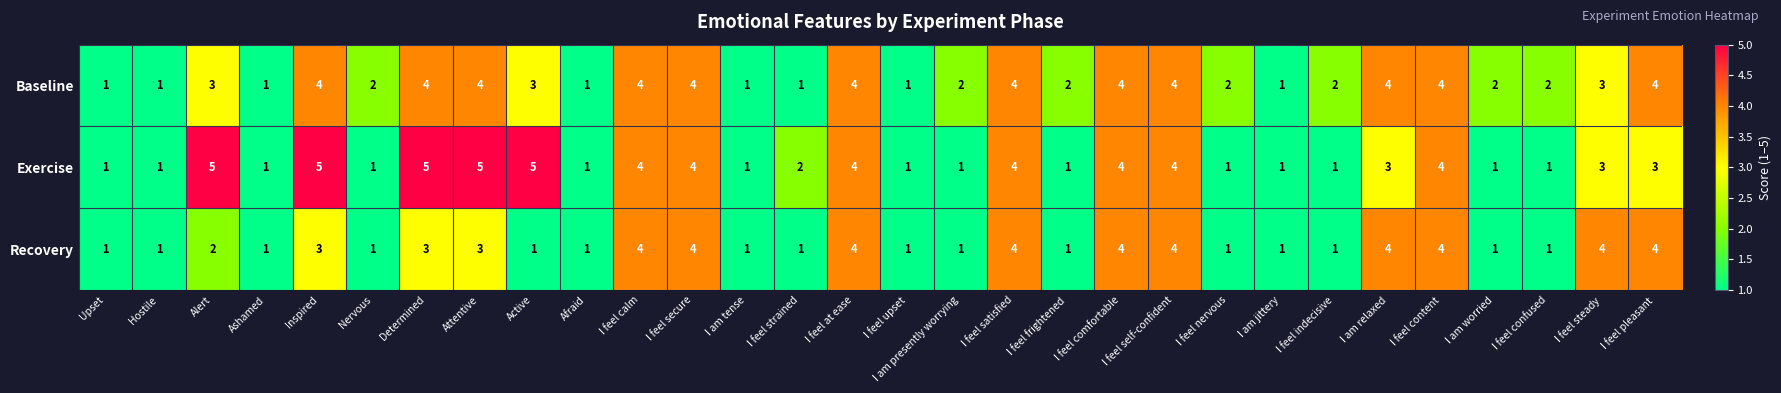

Which series changed the most between I feel satisfied and I feel pleasant?

Exercise